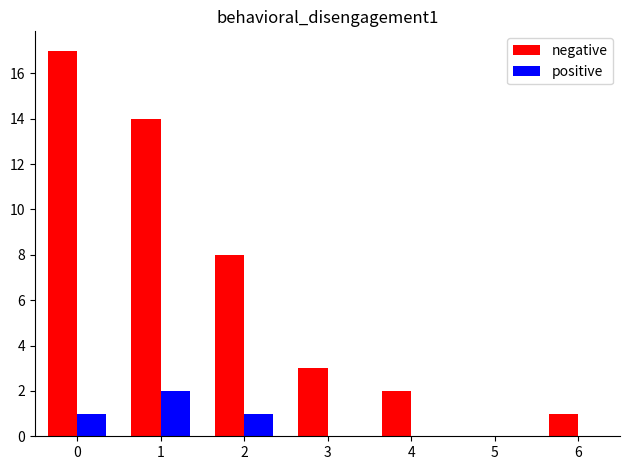

Which series has the largest range (max minus min)?

negative